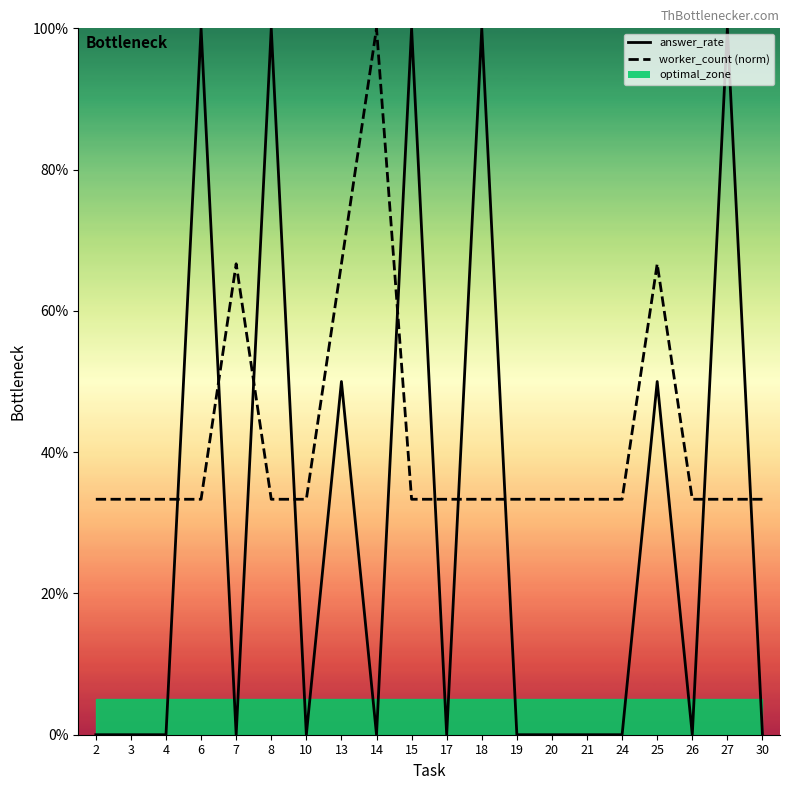

Reading left to right, extract all data points from this chart.

answer_rate_line: 0.0	0.0	0.0	1.0	0.0	1.0	0.0	0.5	0.0	1.0	0.0	1.0	0.0	0.0	0.0	0.0	0.5	0.0	1.0	0.0
worker_count_line: 0.3	0.3	0.3	0.3	0.7	0.3	0.3	0.7	1.0	0.3	0.3	0.3	0.3	0.3	0.3	0.3	0.7	0.3	0.3	0.3